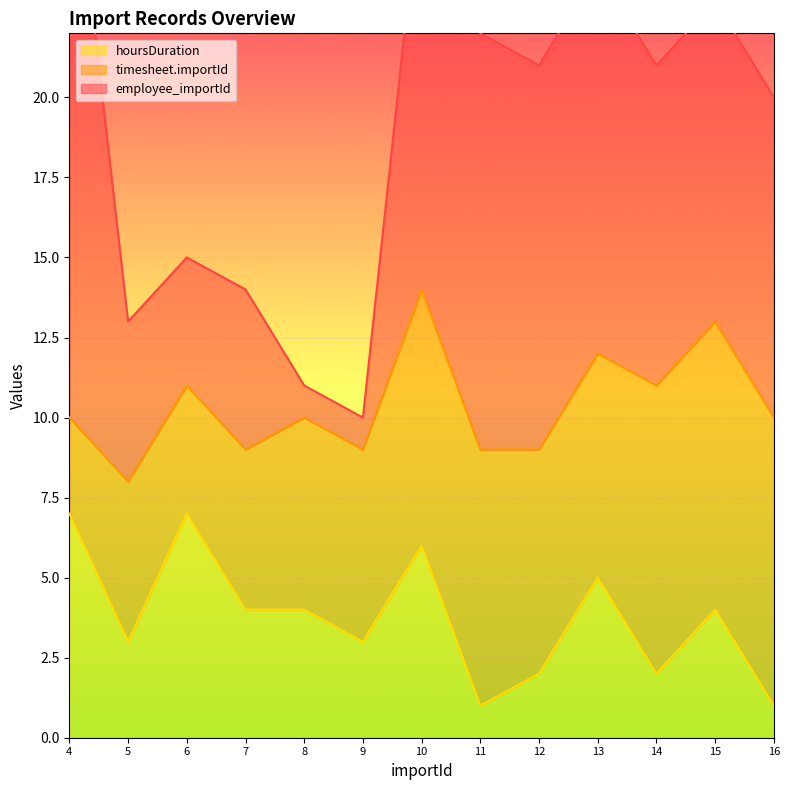

Which series ends up on top after the final intersection of hoursDuration and employee_importId?

employee_importId